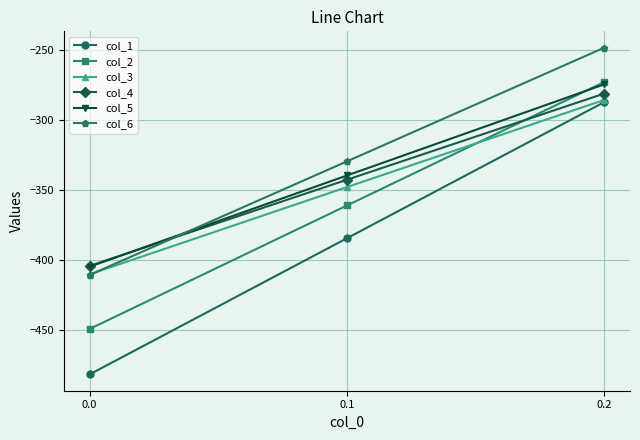

What is the difference between the maximum and minimum values in the col_5 series?

130.5